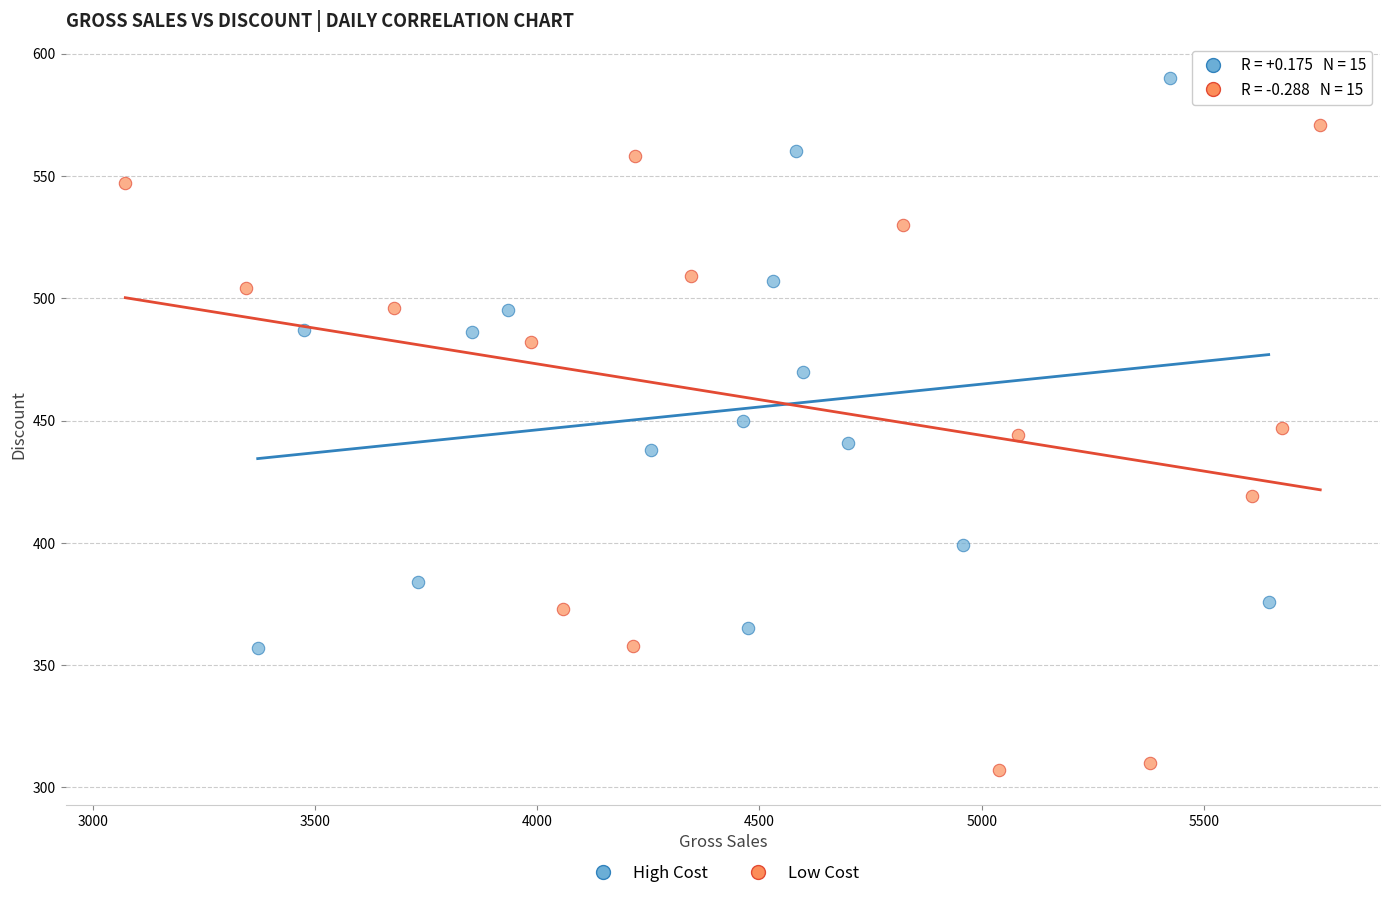

Which series has the widest spread of Y values?

Low Cost